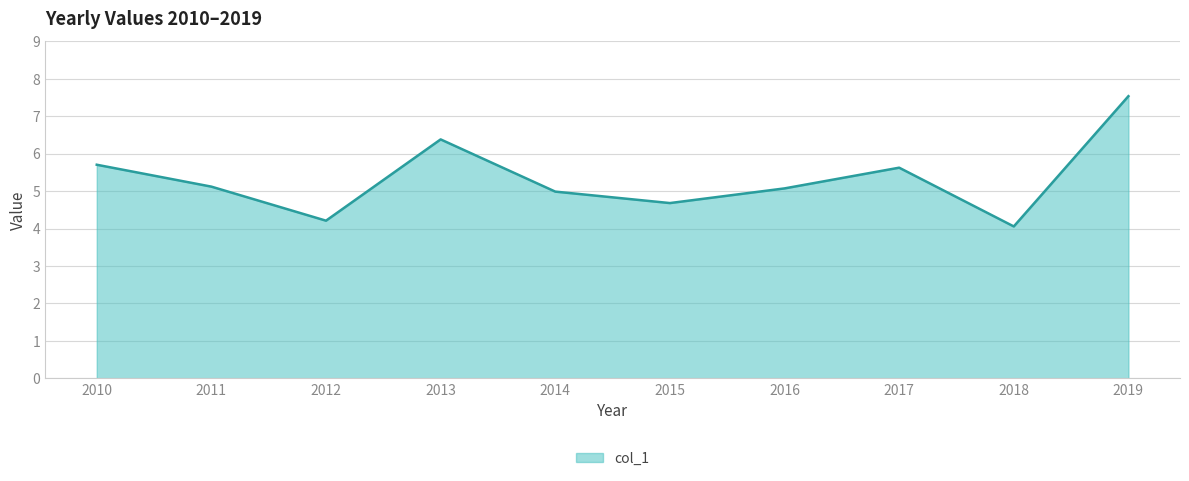

What is the maximum value shown in the chart?

7.5